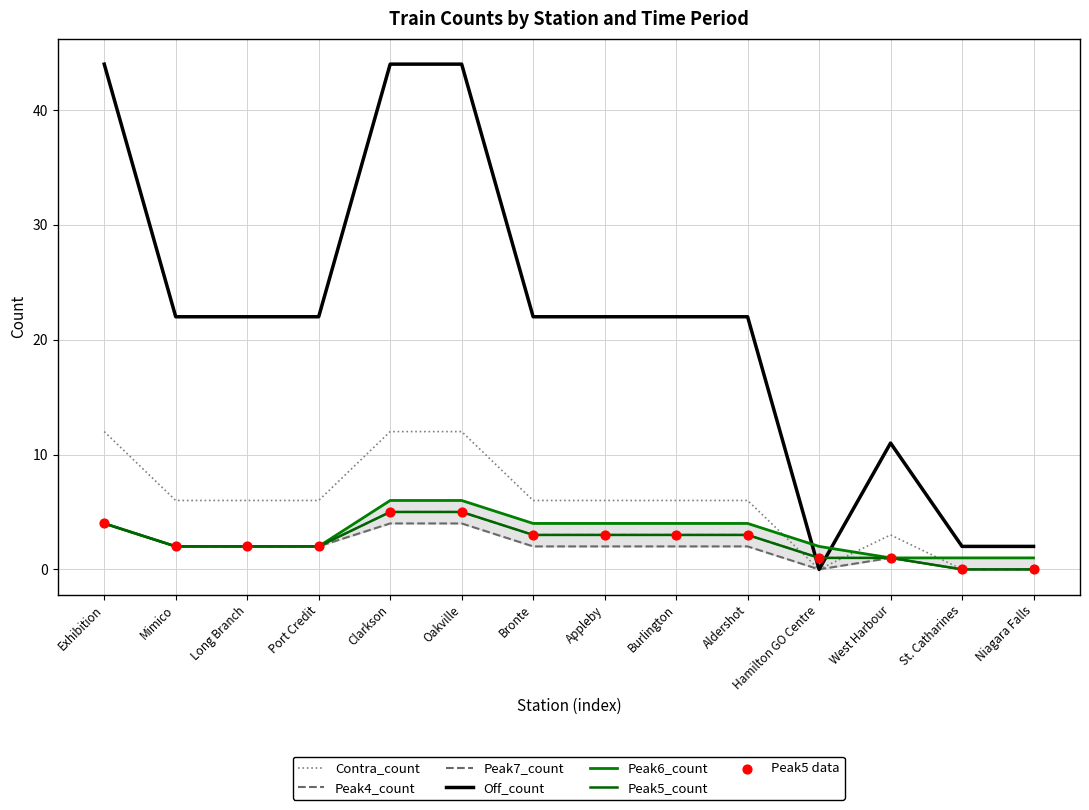

At how many categories does at least one series exceed 1?

14